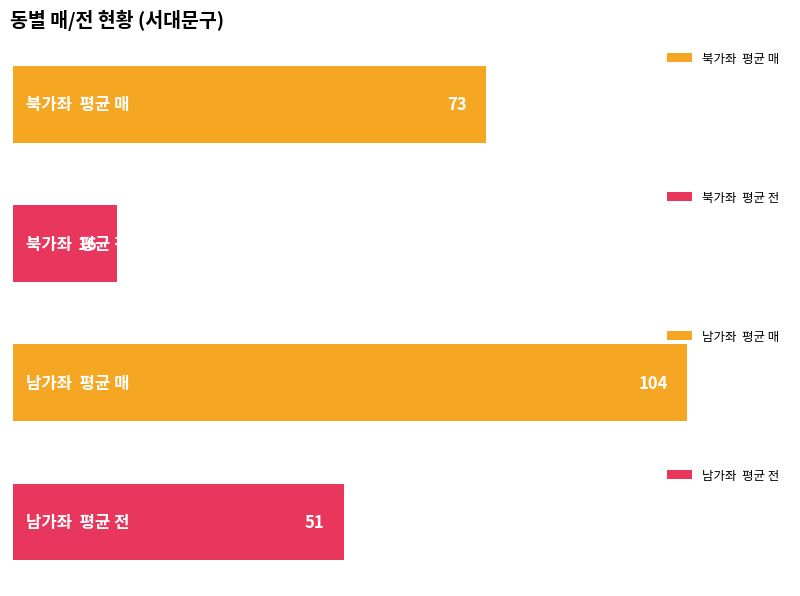

What is the maximum value shown in the chart?

104